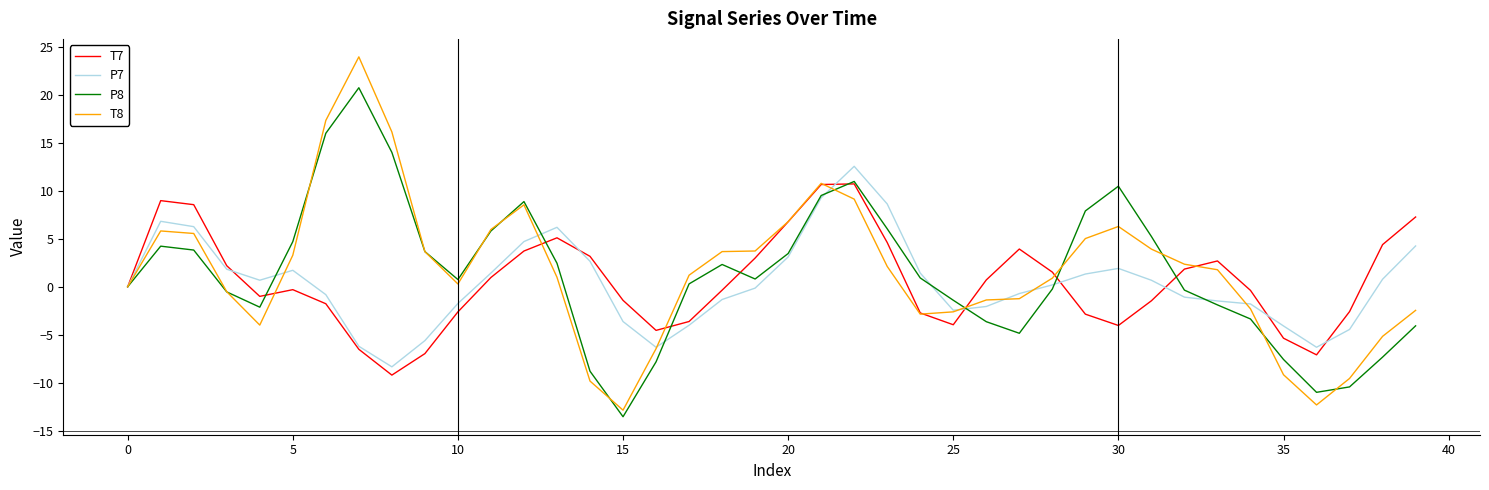

What is the sum of all P8 values?

54.2